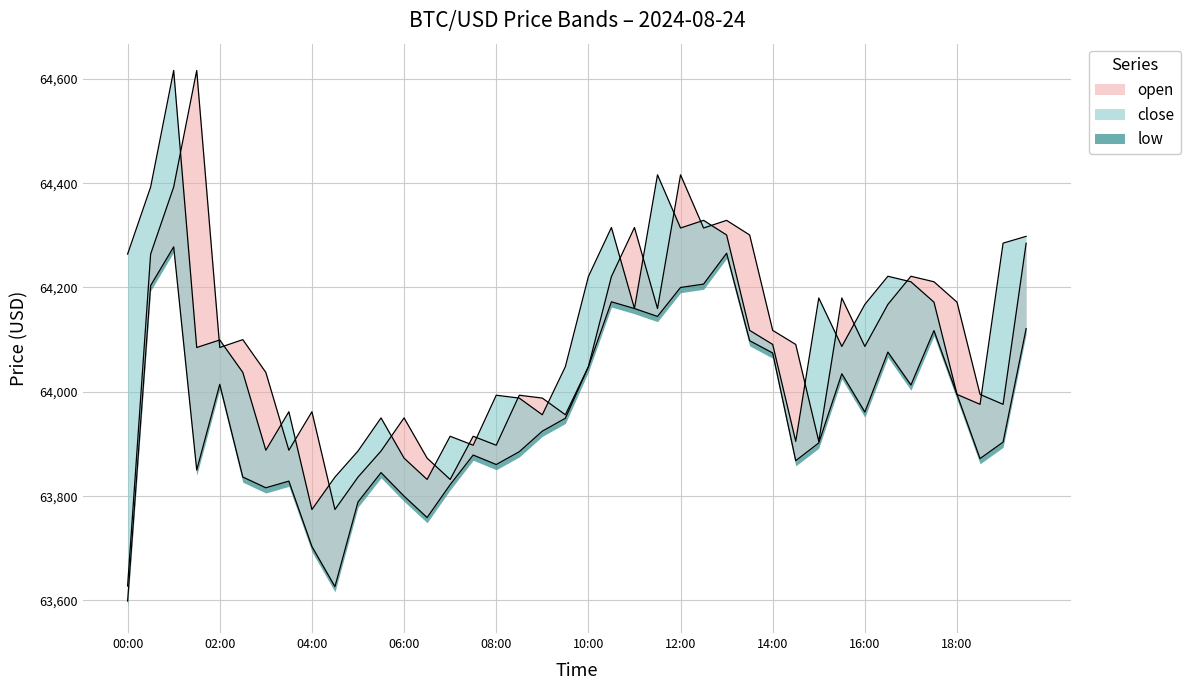

At how many categories does at least one series exceed 64047?

26